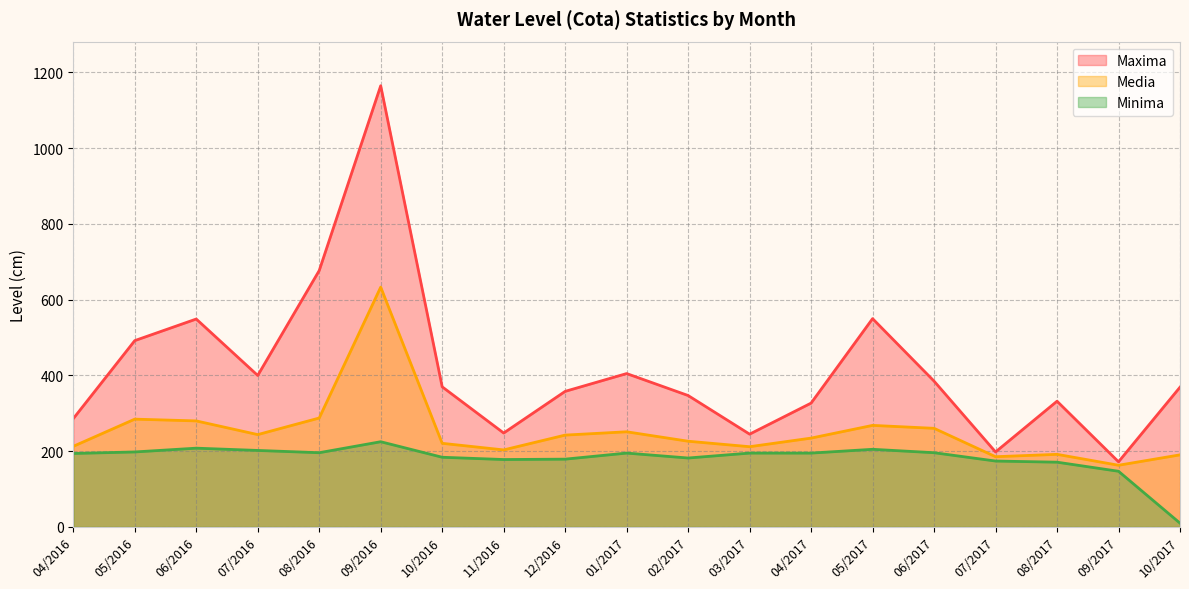

Which label corresponds to the largest value in the chart?

09/2016